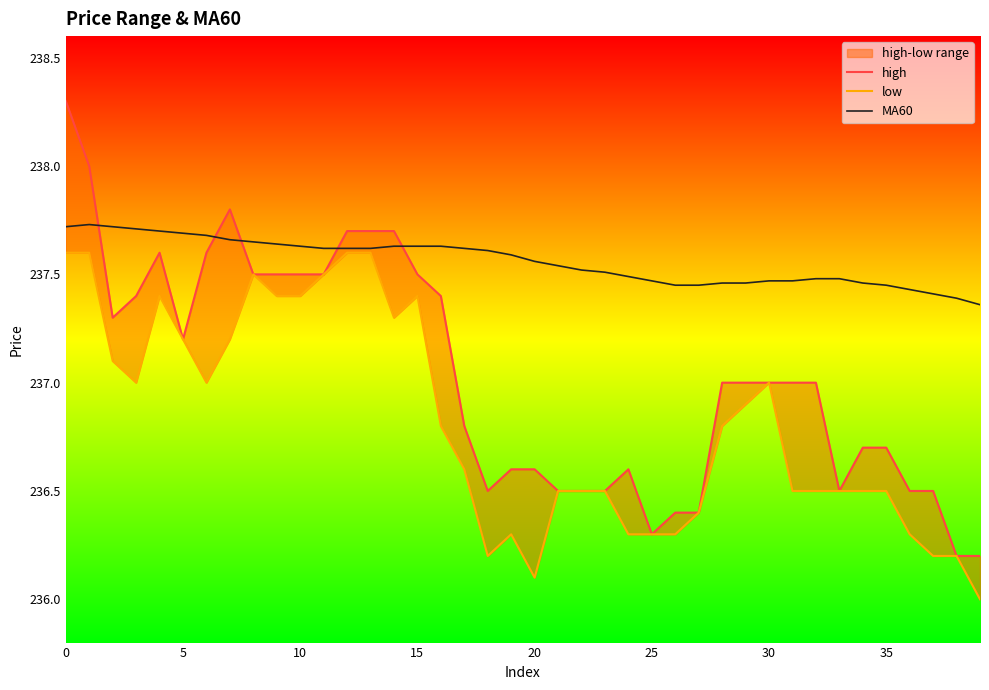

Is it true that MA60 equals 368.8 at 30?

False